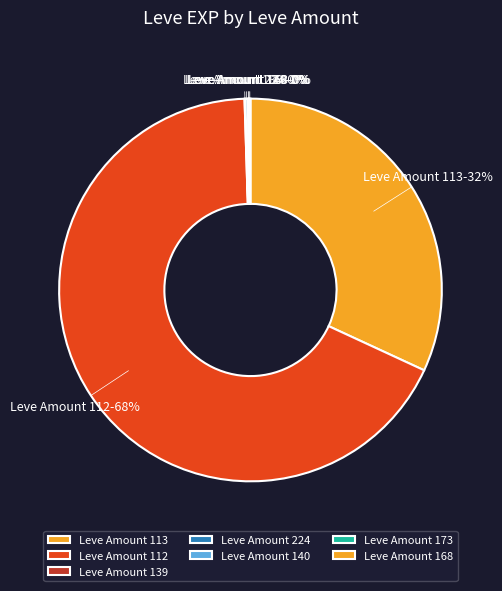

Is there a majority slice in this chart?

Yes